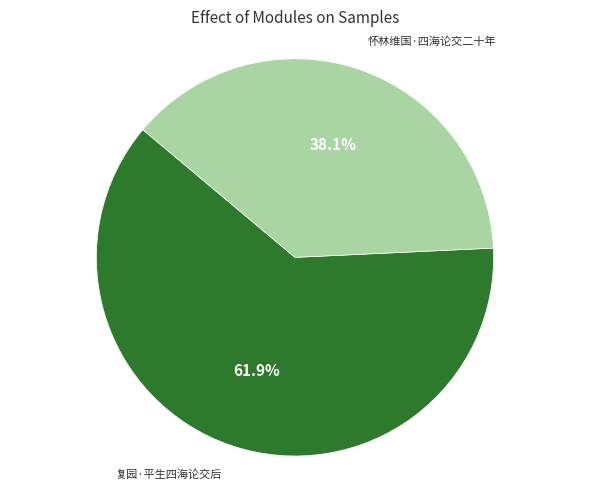

Is there a majority slice in this chart?

Yes